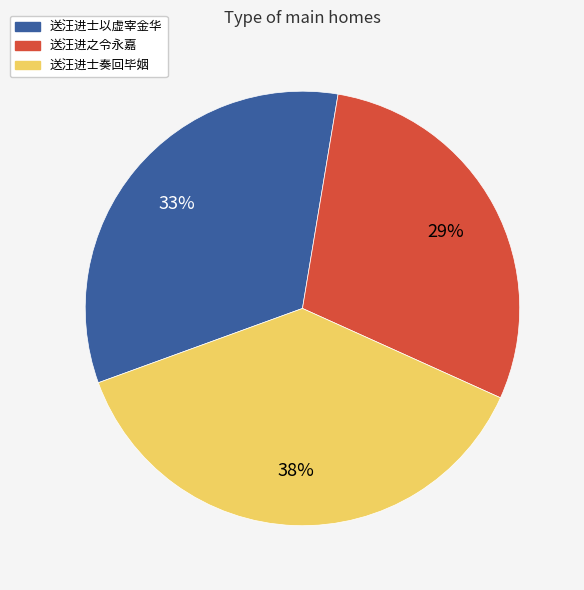

Which has a higher value, 送汪进士以虚宰金华 or 送汪进之令永嘉?

送汪进士以虚宰金华